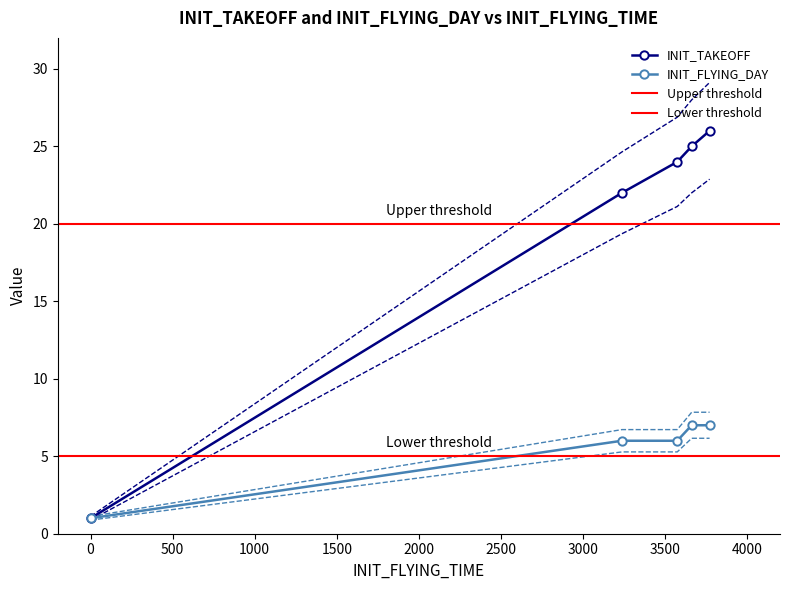

Is it true that INIT_FLYING_DAY equals 1 at 0?

True